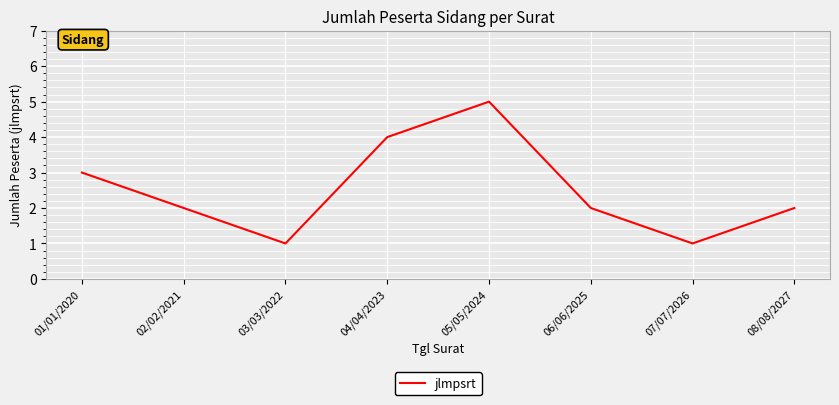

How many distinct data groups are displayed?

1